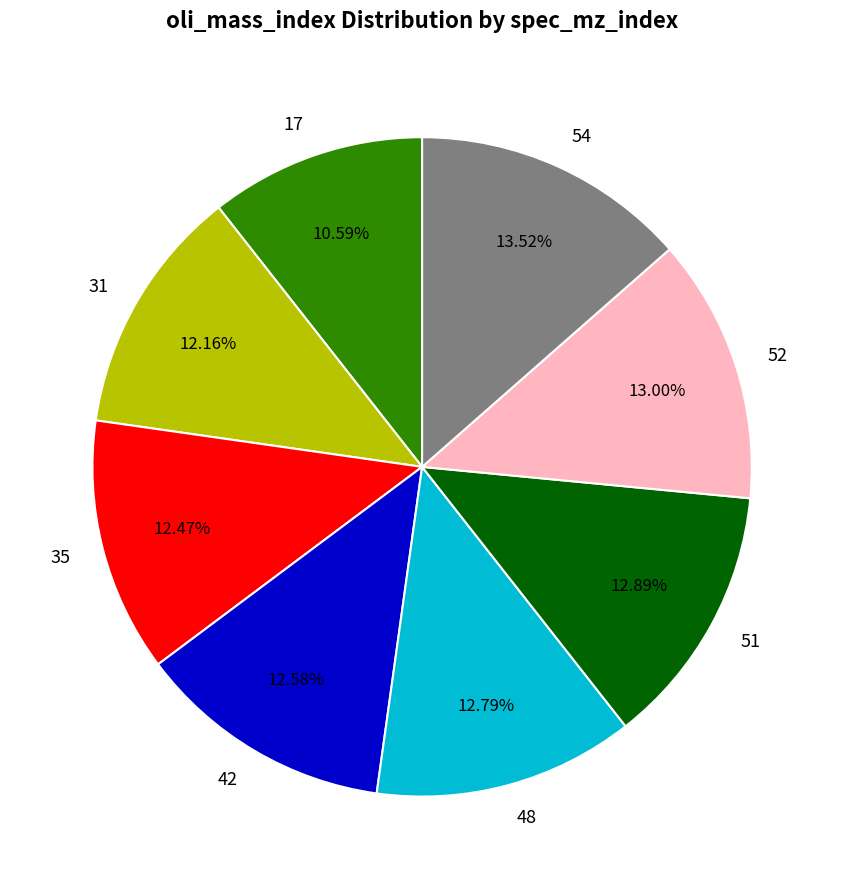

Does 31 account for over 50% of the chart?

No